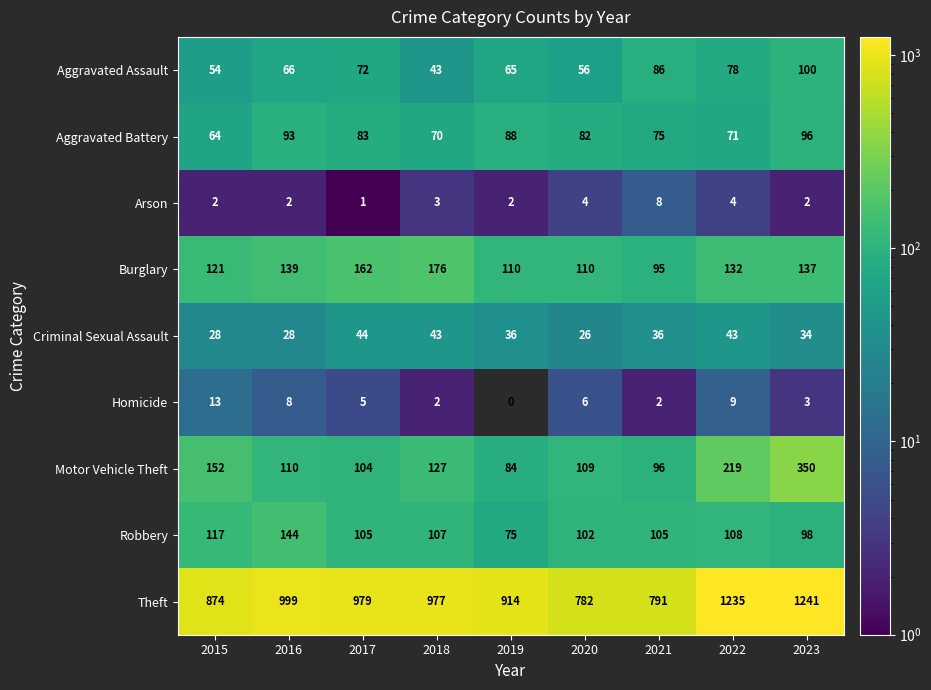

How many series are shown in this chart?

9